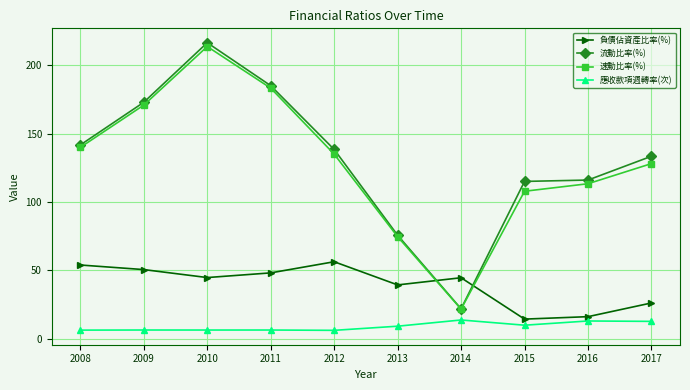

Does the chart have visible grid lines?

Yes